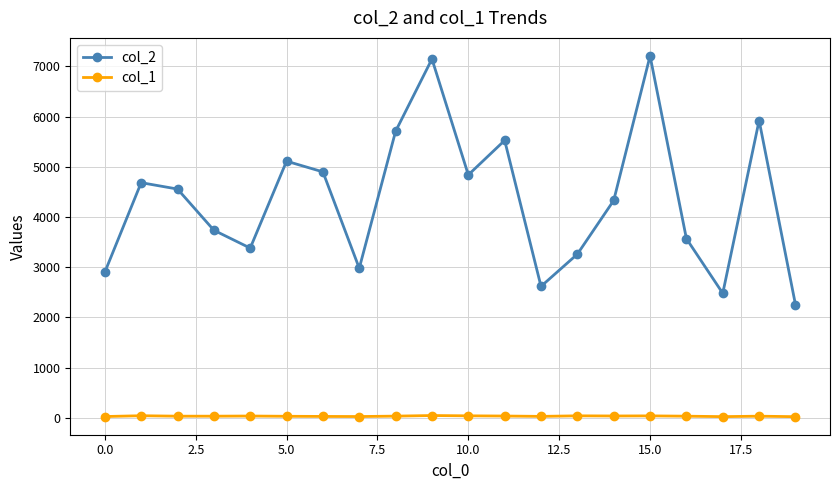

What is the difference between the maximum and minimum values in the col_2 series?

4952